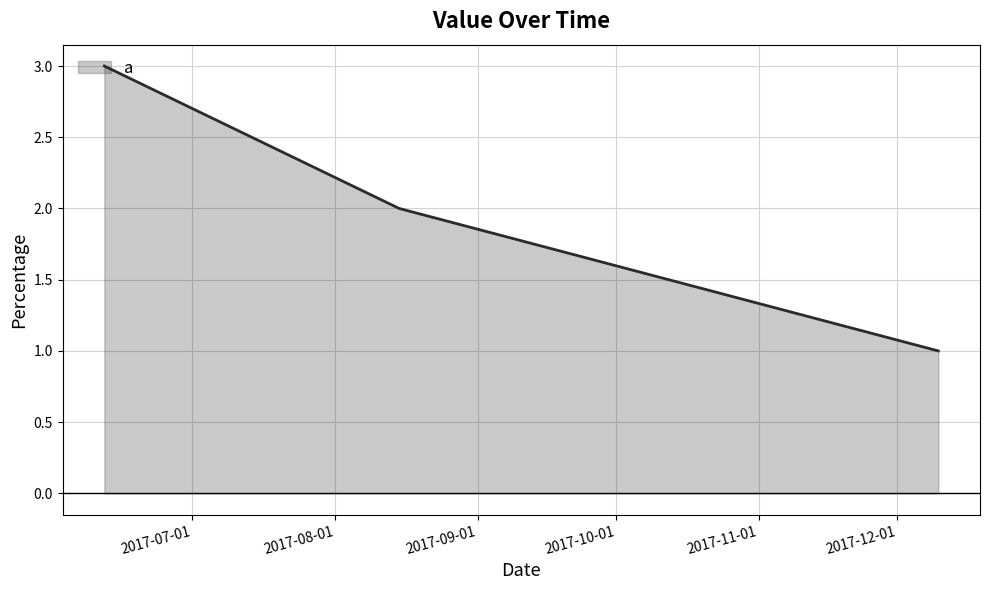

What is the sum of all values?

6